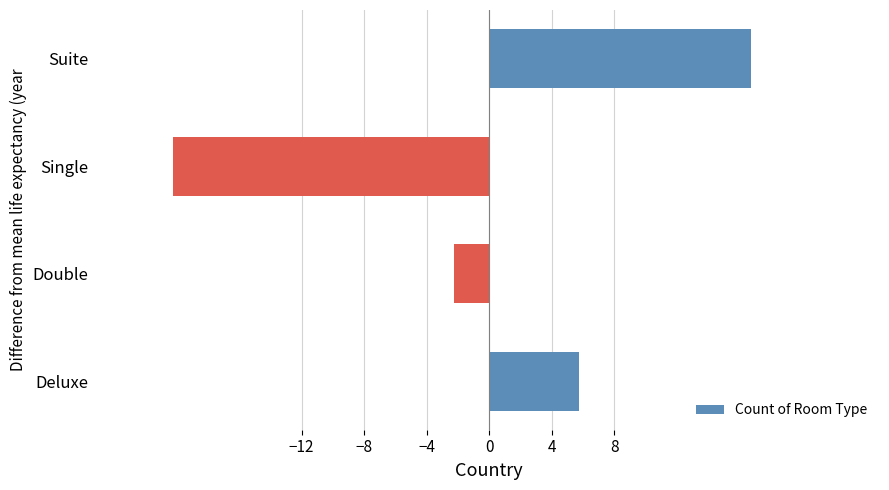

Reading bottom to top, list all the values displayed in this chart.

5.8	-2.2	-20.2	16.8